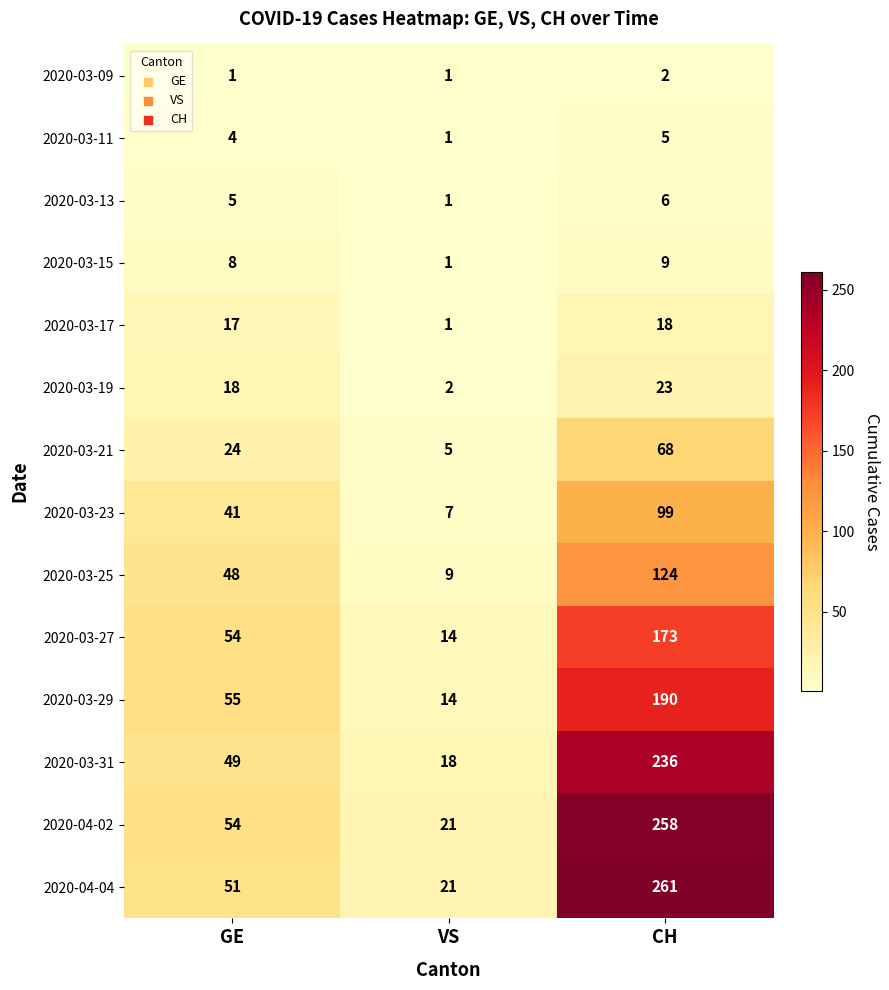

How many 2020-03-09 values are between 1 and 2?

3